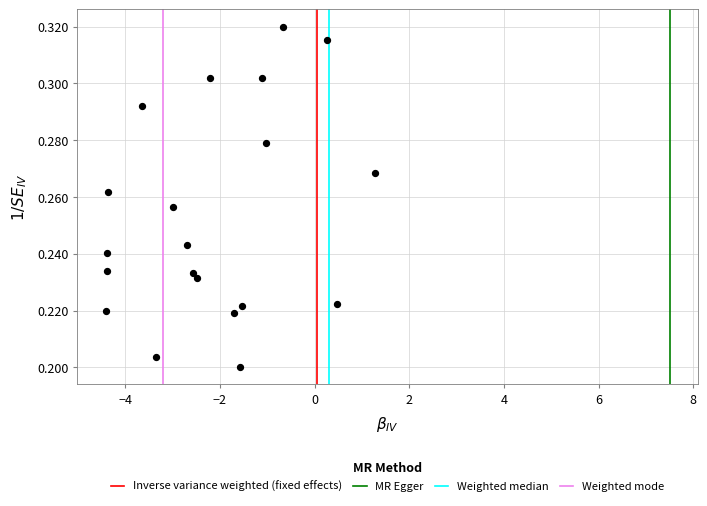

What is the range of X values (max minus min)?

5.7